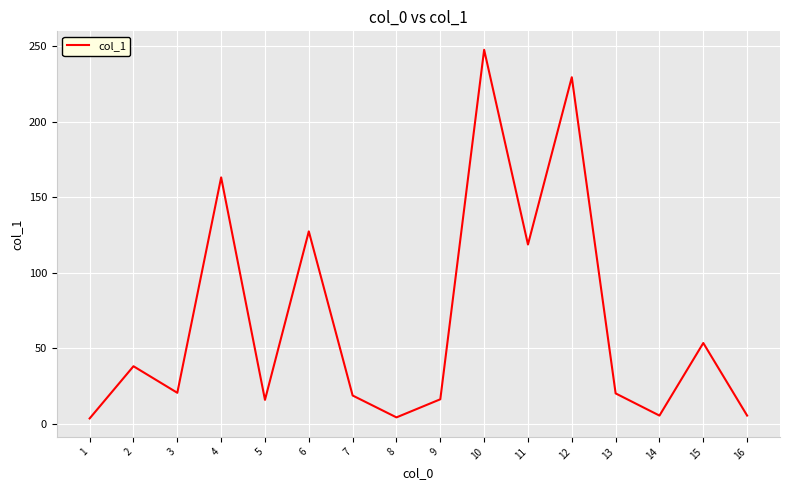

What is the greatest value displayed?

247.8